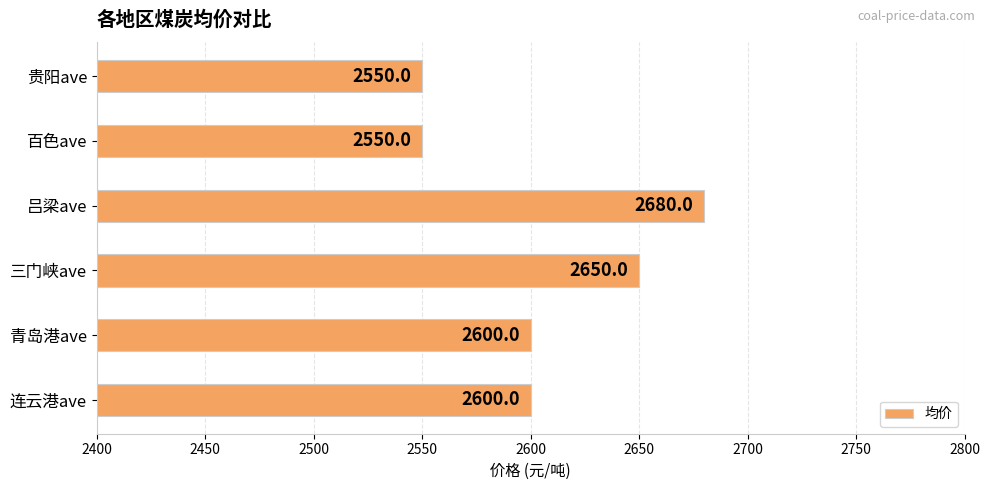

The chart shows a value of 920 at 青岛港ave. True or false?

False